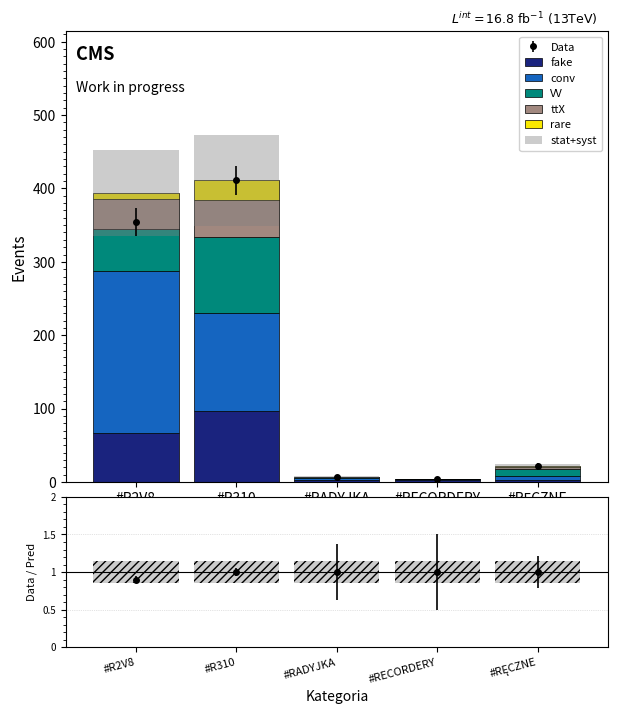

Reading left to right, extract all data points from this chart.

fake: #R2V8=66	#R310=97	#RADYJKA=3	#RECORDERY=3	#RĘCZNE=2
conv: #R2V8=222	#R310=133	#RADYJKA=3	#RECORDERY=1	#RĘCZNE=6
VV: #R2V8=57	#R310=104	#RADYJKA=1	#RECORDERY=0	#RĘCZNE=10
ttX: #R2V8=40	#R310=50	#RADYJKA=0	#RECORDERY=0	#RĘCZNE=2
rare: #R2V8=9	#R310=27	#RADYJKA=0	#RECORDERY=0	#RĘCZNE=1